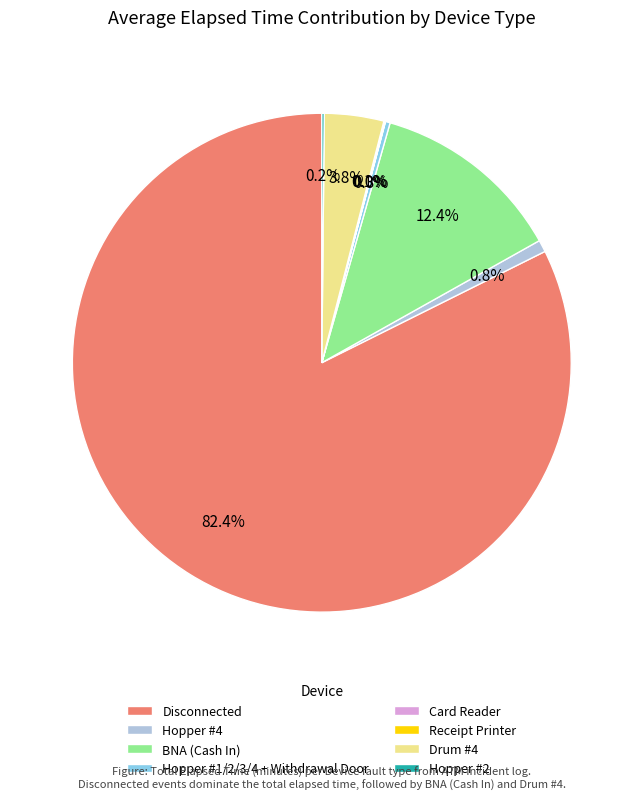

What is the ratio of the value at Disconnected to the value at BNA (Cash In)?

6.6